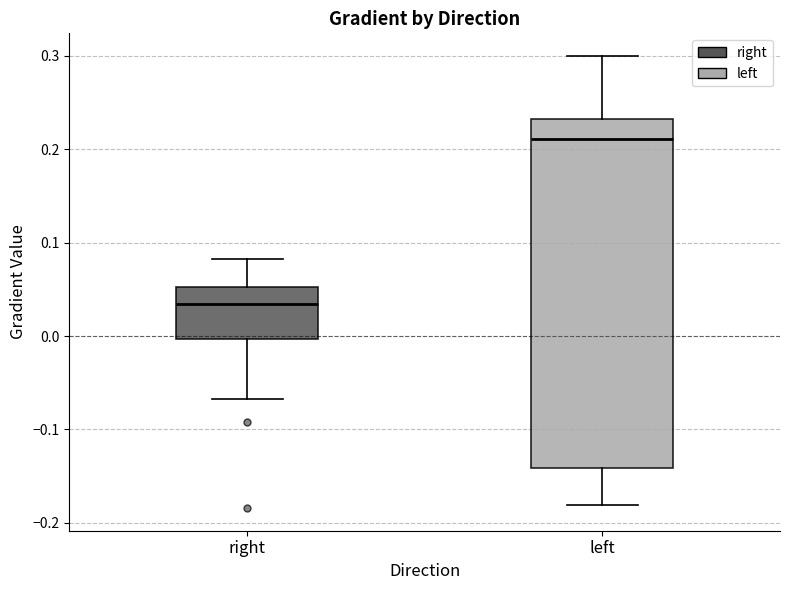

Where is the upper edge of the box for left on the y-axis? The values are not printed on the chart, so give them approximately, as read against the axis.

0.23